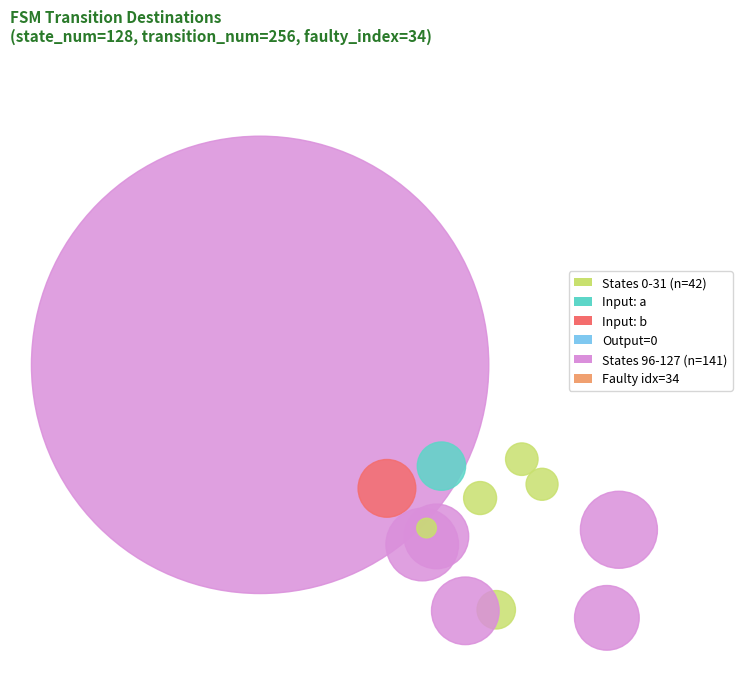

Which series changed the most between 5 and 19?

output_symbol=0